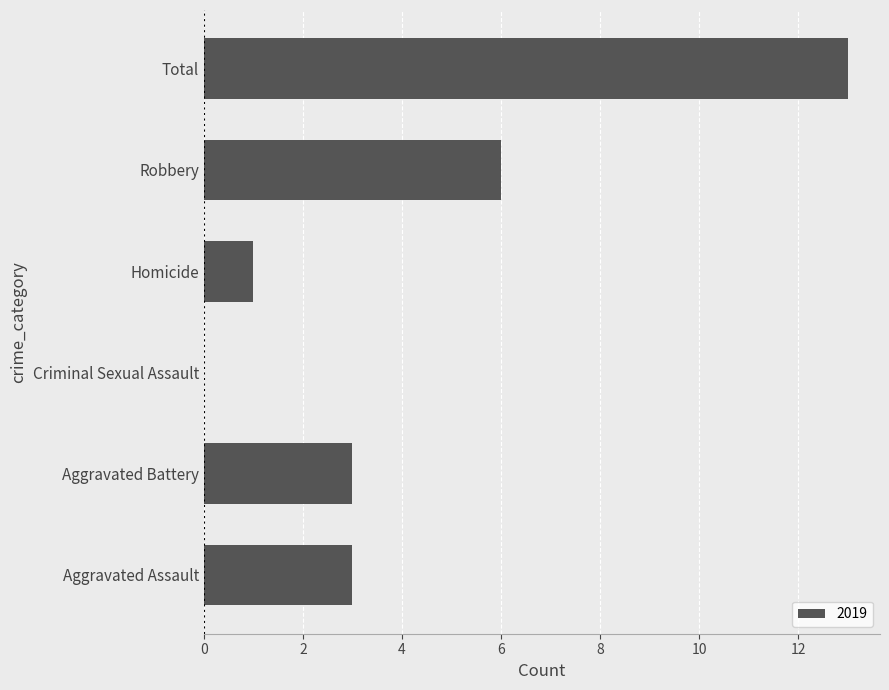

What is the greatest value displayed?

13